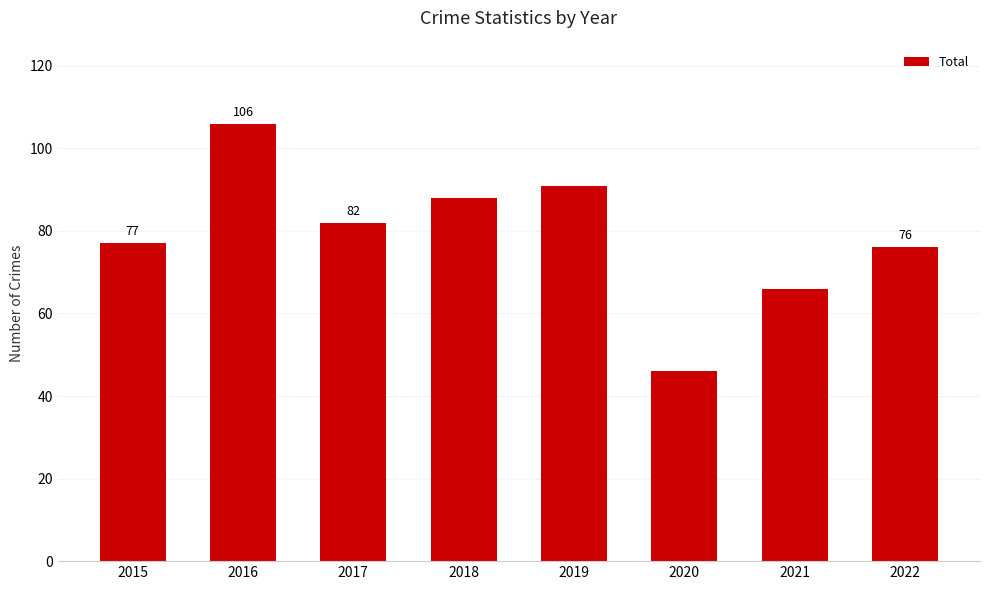

What is the ratio of the value at 2016 to the value at 2017?

1.3